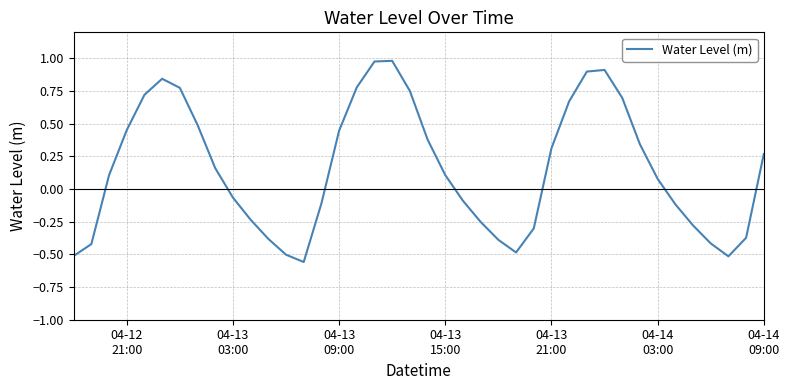

What is the difference between the maximum and minimum values?

1.5